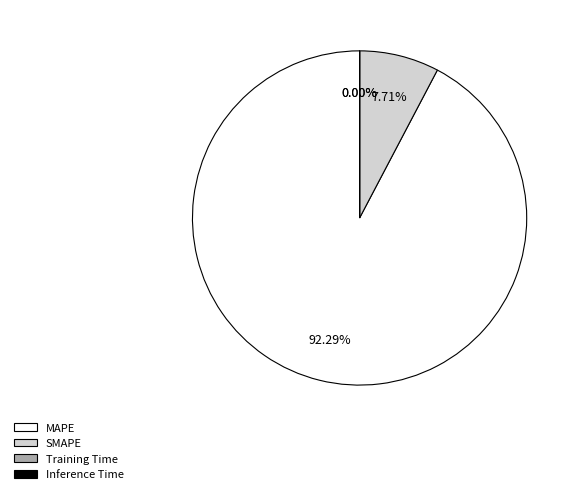

What is the largest slice in the pie chart?

MAPE